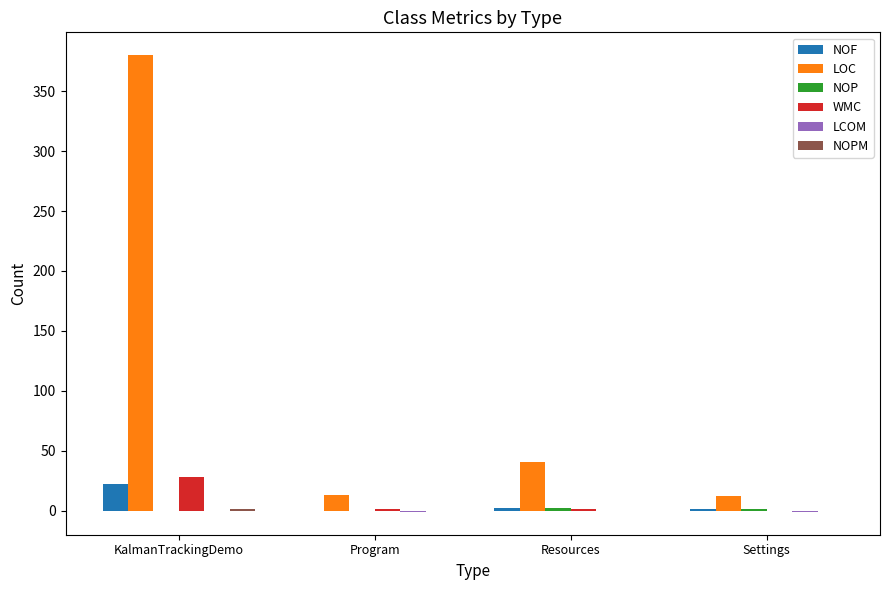

Between KalmanTrackingDemo and Program, which series saw the biggest shift?

LOC